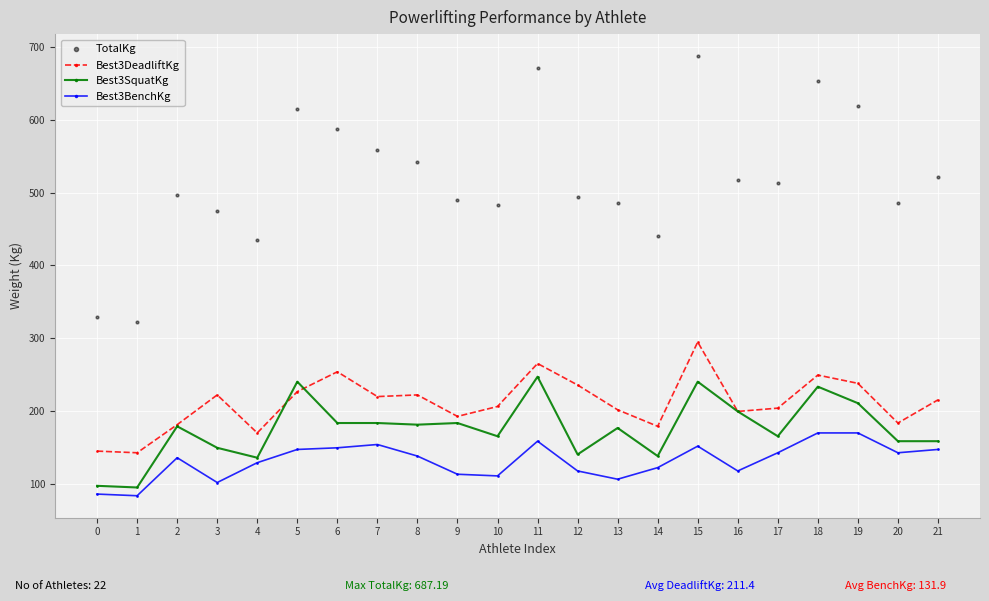

What is the total value across all series at 3?

948.0